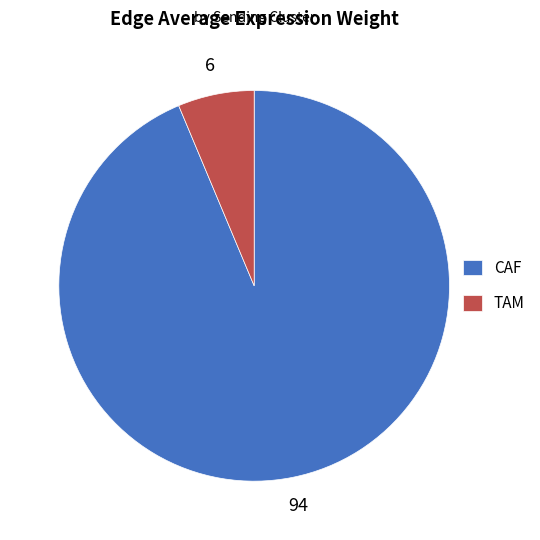

Does any single category account for the majority?

Yes